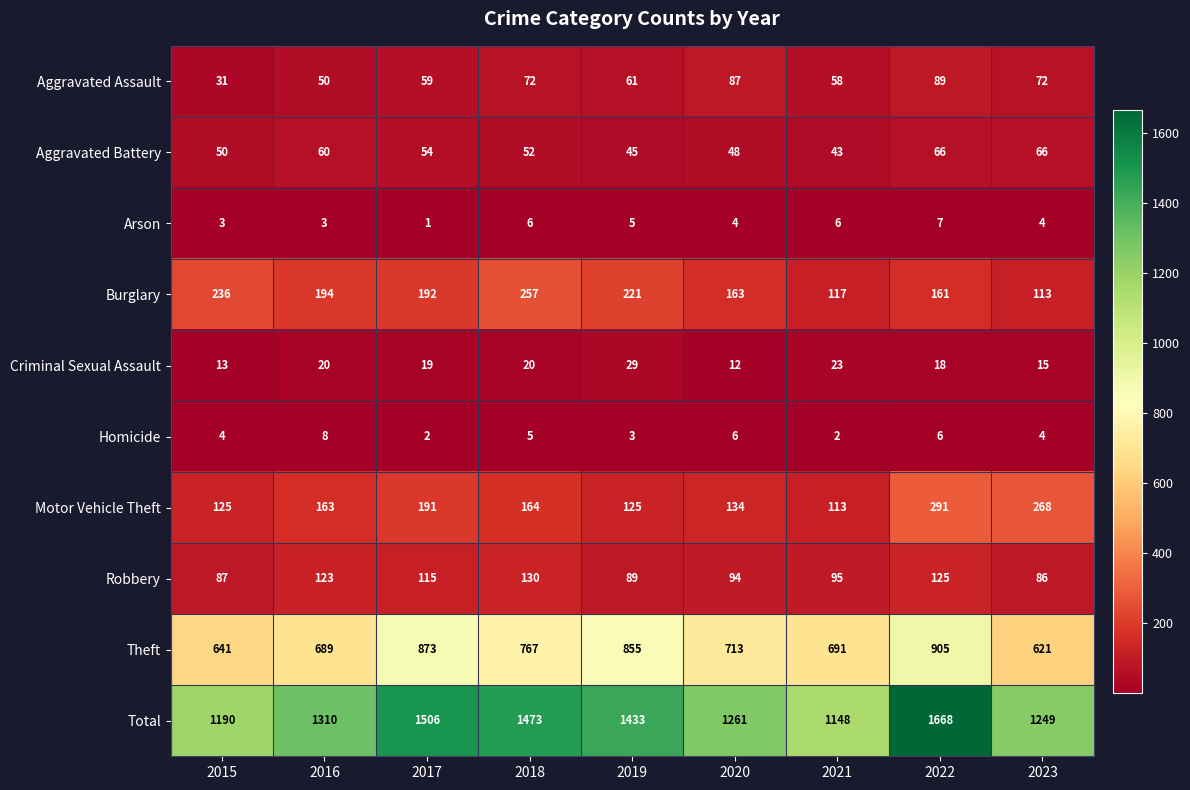

Rank the series at 2020 from lowest to highest value.

Arson, Homicide, Criminal Sexual Assault, Aggravated Battery, Aggravated Assault, Robbery, Motor Vehicle Theft, Burglary, Theft, Total